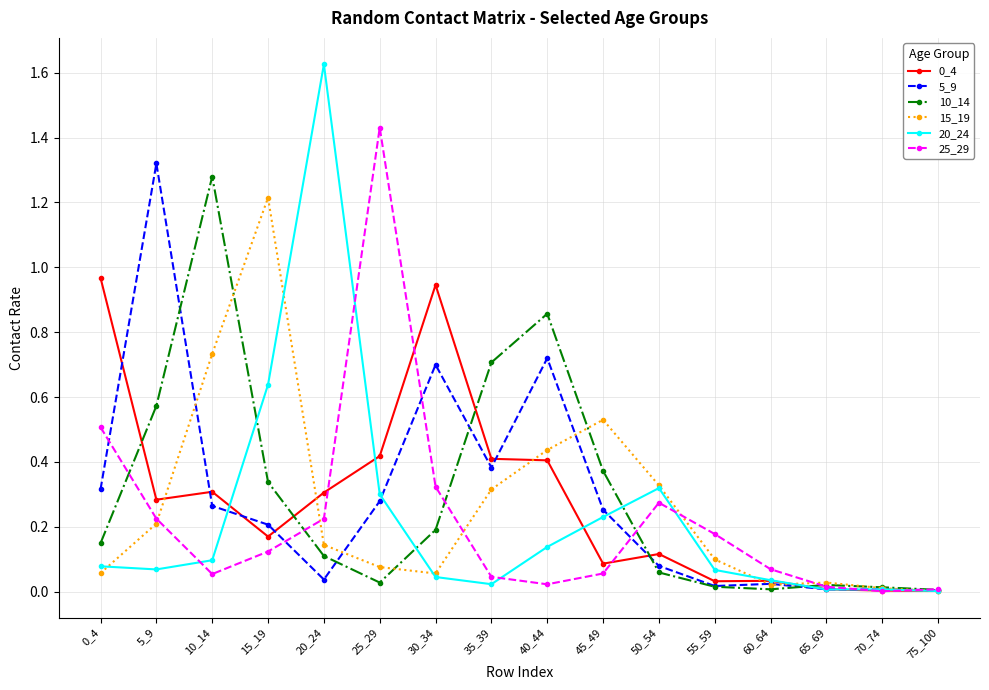

What is the spread (max minus min) of values at 10_14?

1.2